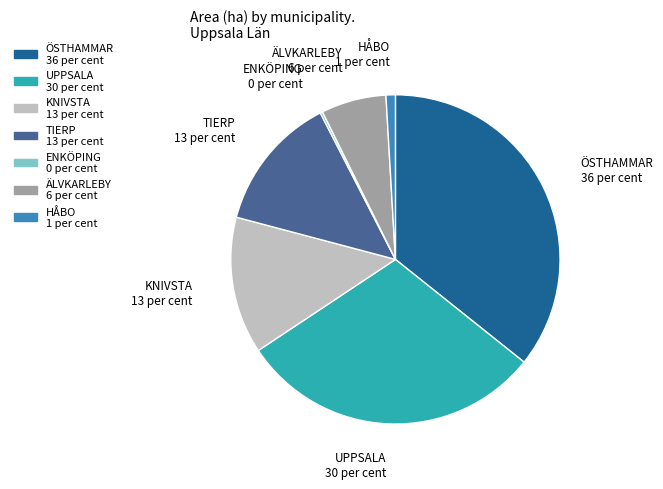

Which category has the biggest portion of the pie?

ÖSTHAMMAR